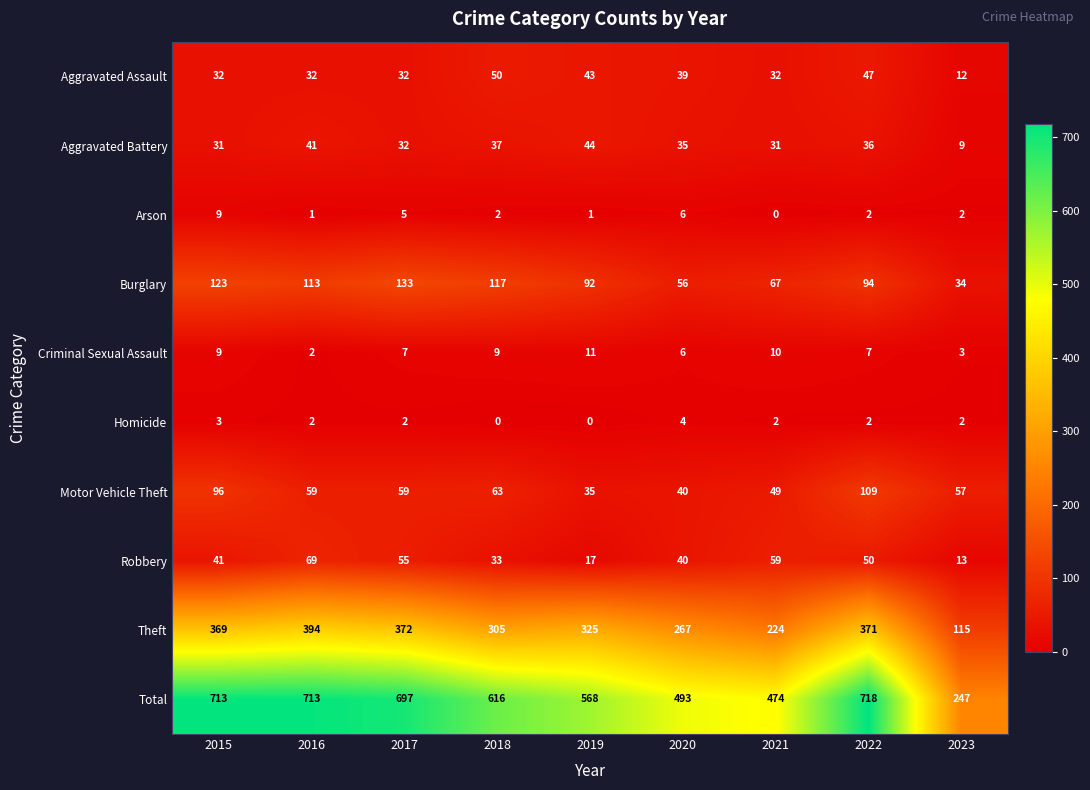

Which series has the largest range (max minus min)?

Total